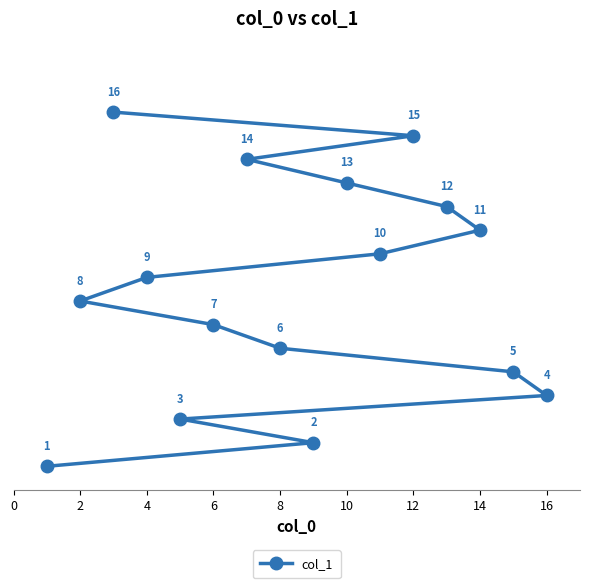

True or false: the data has more than 2 interior local peaks.

False